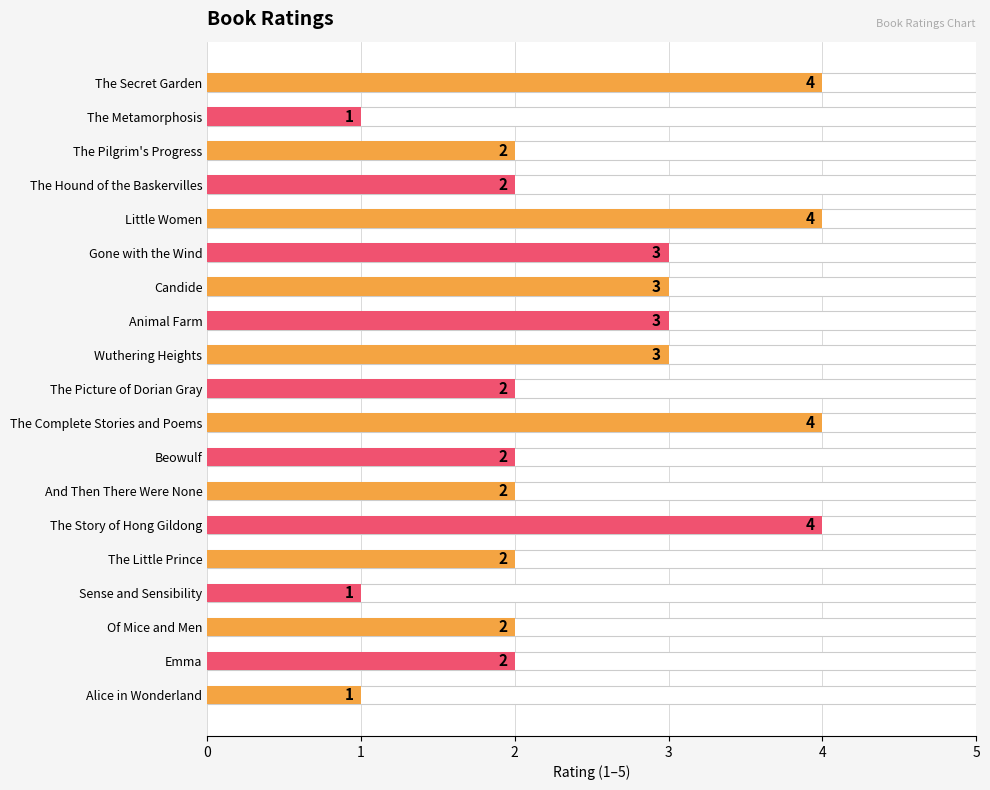

How many distinct data groups are displayed?

1